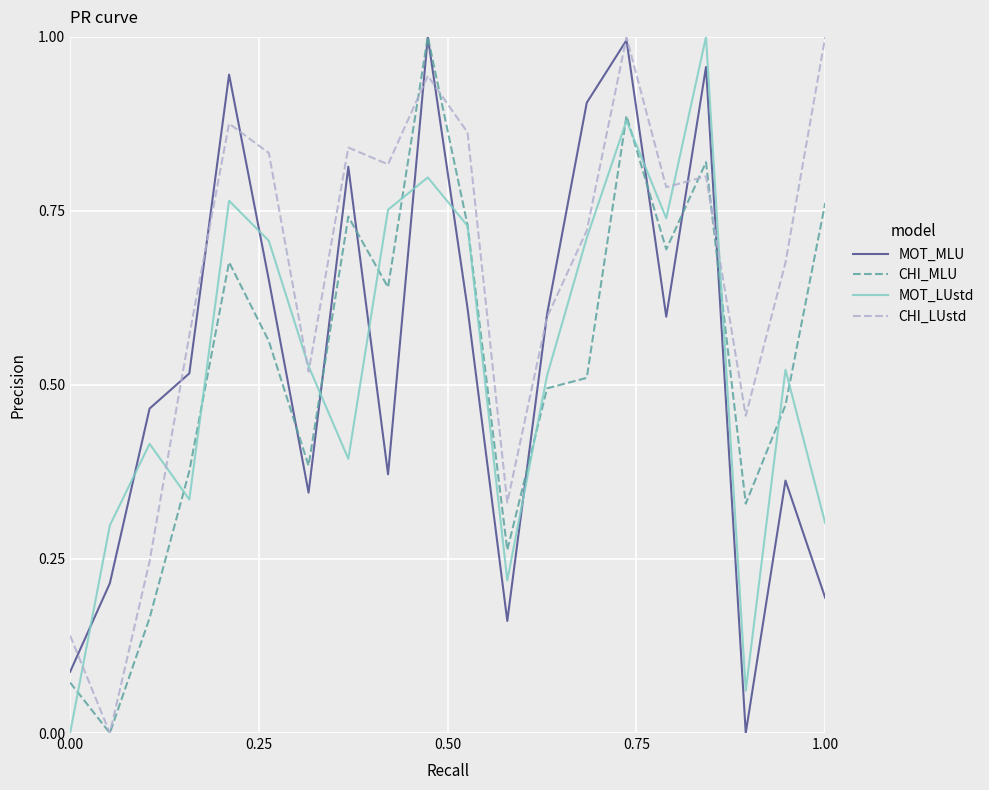

How many times do MOT_MLU and MOT_LUstd cross each other?

9